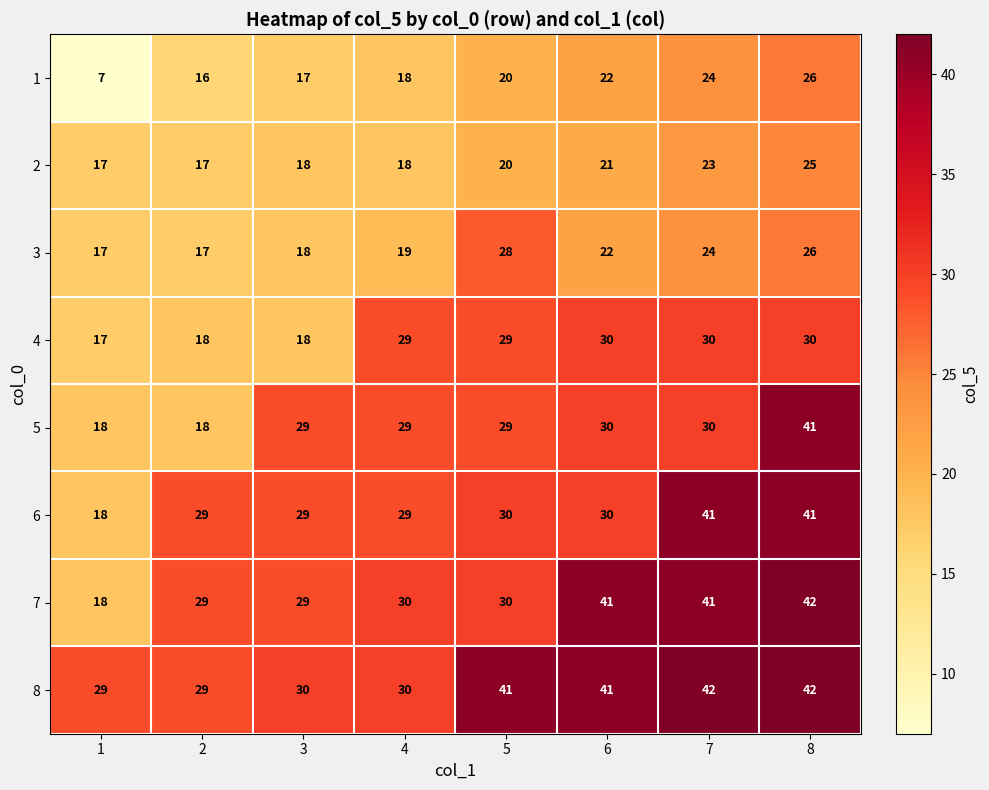

Which series has the largest total across all categories?

8